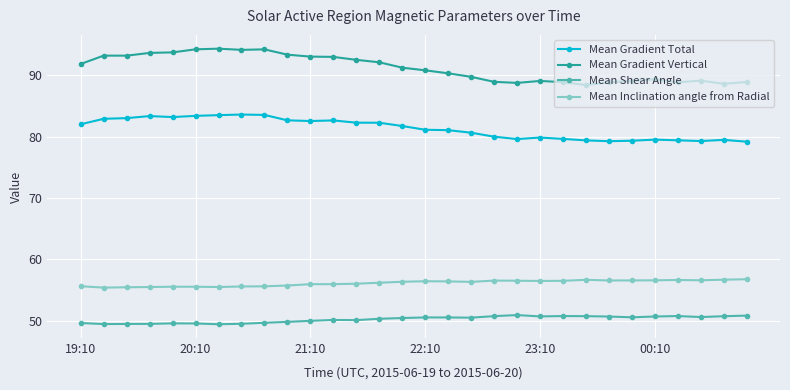

Rank the series by their maximum value, from highest to lowest.

Mean Gradient Vertical, Mean Gradient Total, Mean Inclination angle from Radial, Mean Shear Angle